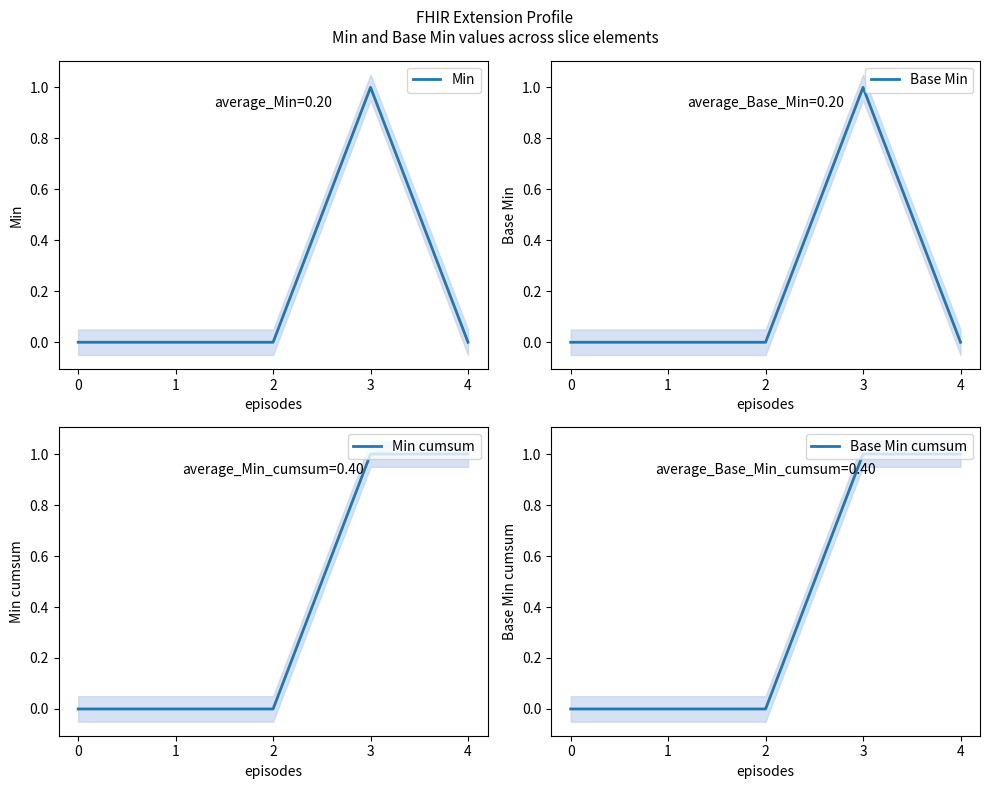

What is the highest value of the Base Min cumsum series?

1